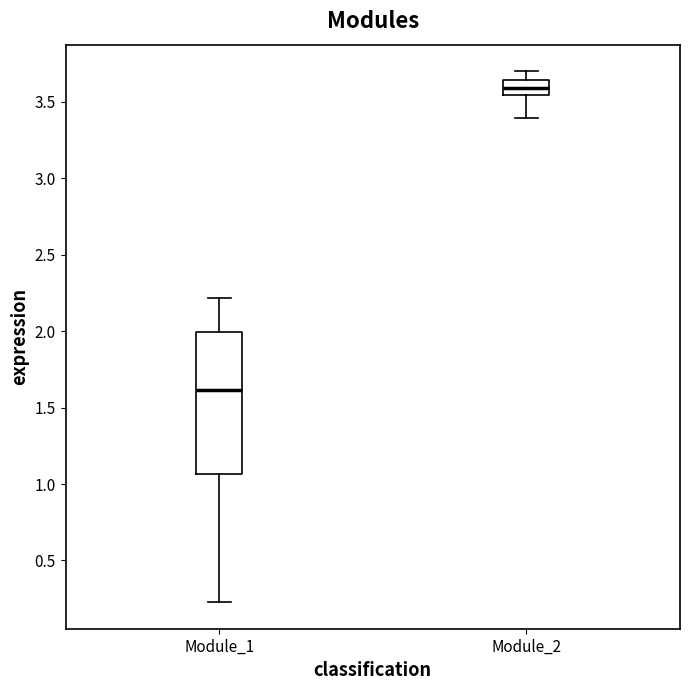

Reading left to right, transcribe this box plot: for each box, give where its median line is, the range the box spans, and where its two whiskers end, as read against the y-axis. The values are not printed on the chart, so give them approximately, as read against the axis.

Module_1: median 1.60, box 1.05 to 2.00, whiskers 0.25 to 2.20
Module_2: median 3.60, box 3.55 to 3.65, whiskers 3.40 to 3.70